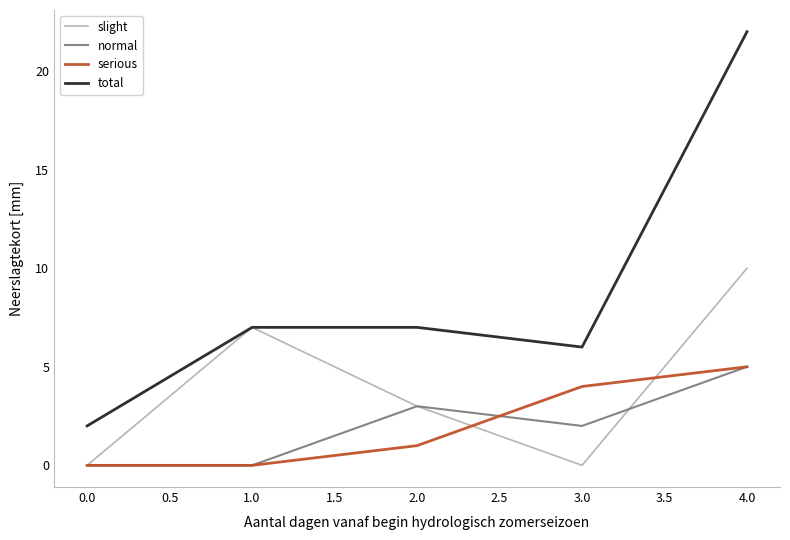

True or false: total has a value of 22 at 4.0.

True